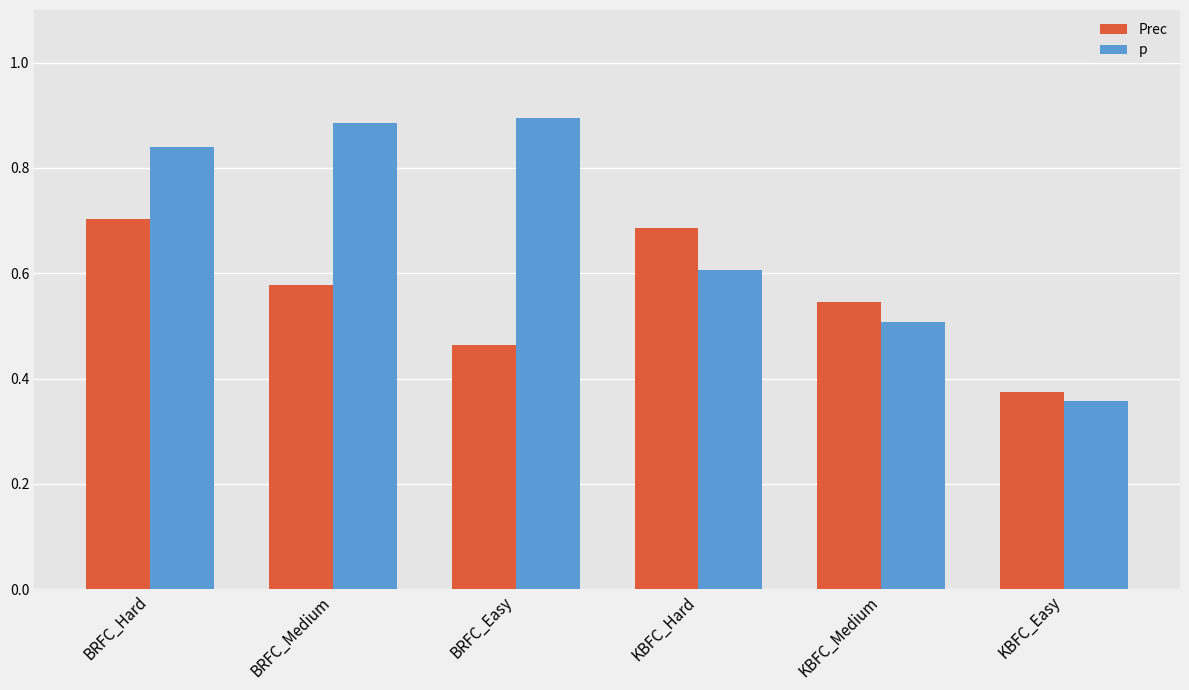

At which category is the sum across all series the highest?

BRFC_Hard